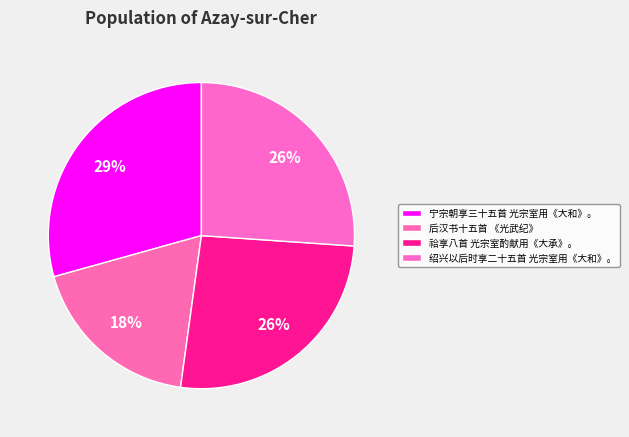

How many slices are in this pie chart?

4